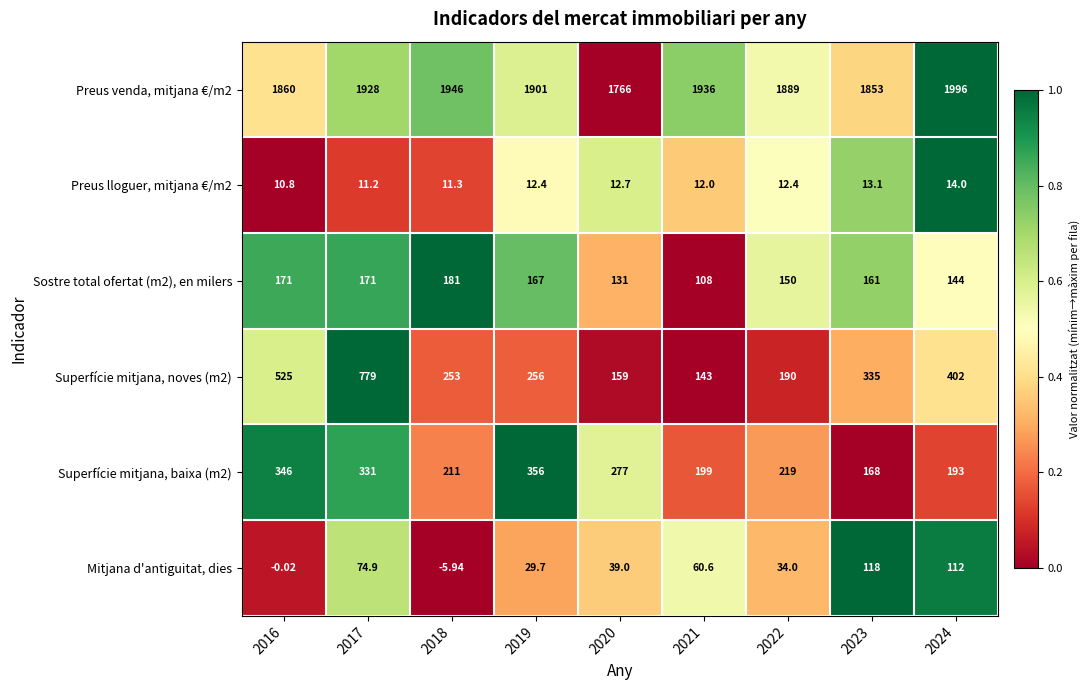

Which label corresponds to the smallest value in the chart?

2018